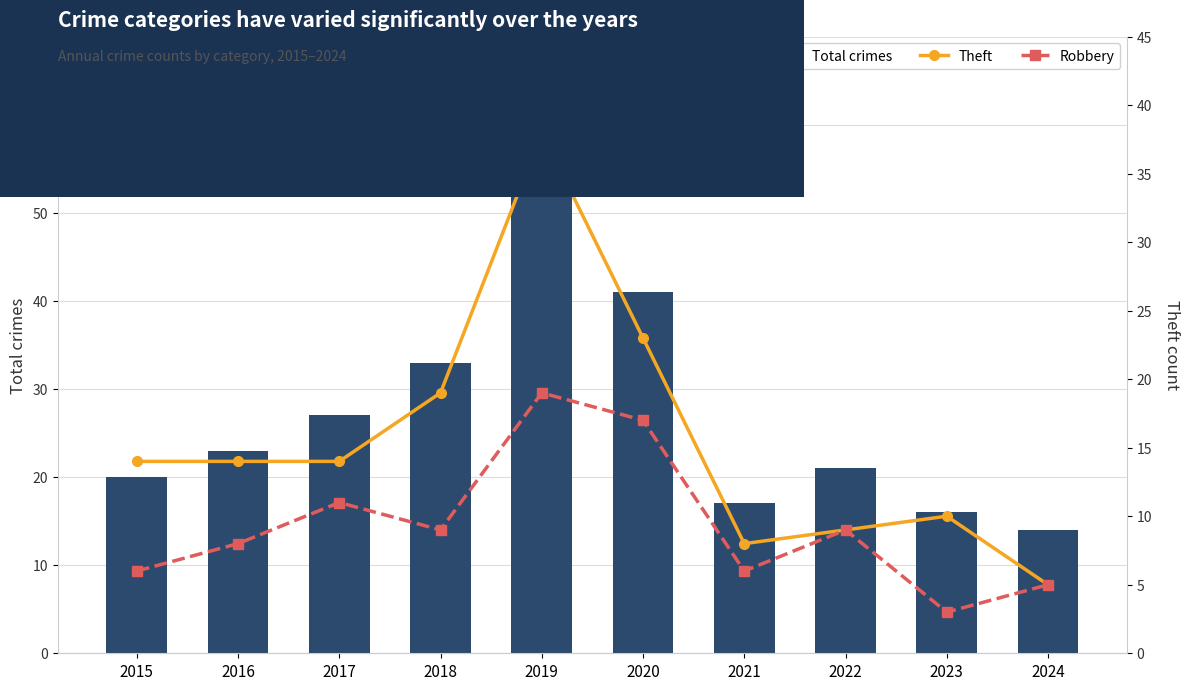

What is the sum of all Robbery values?

93